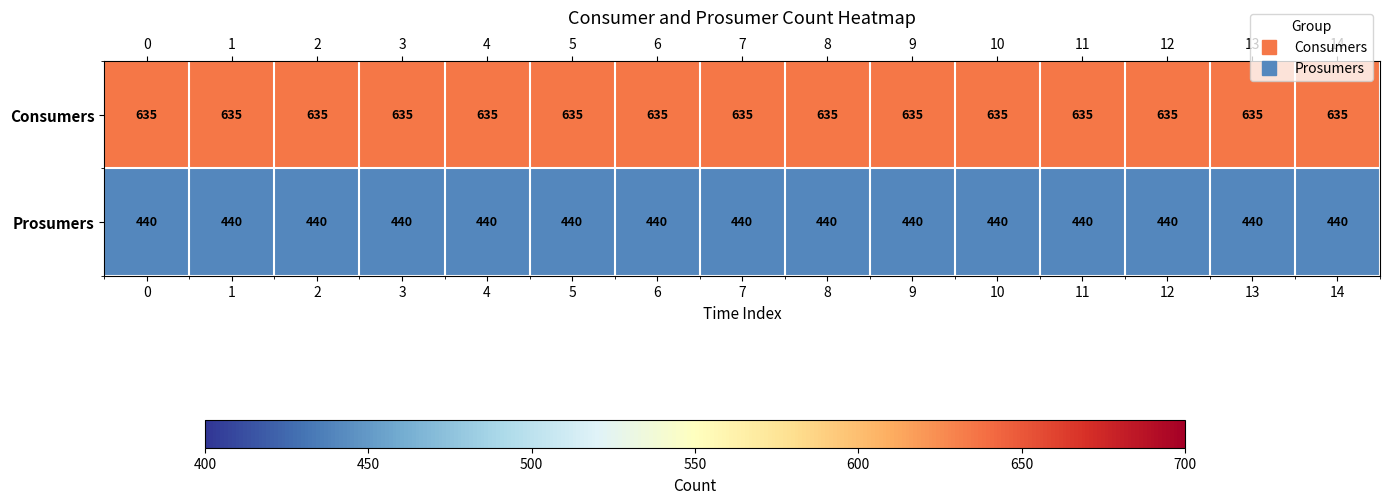

What is the total value across all series at 9?

1075